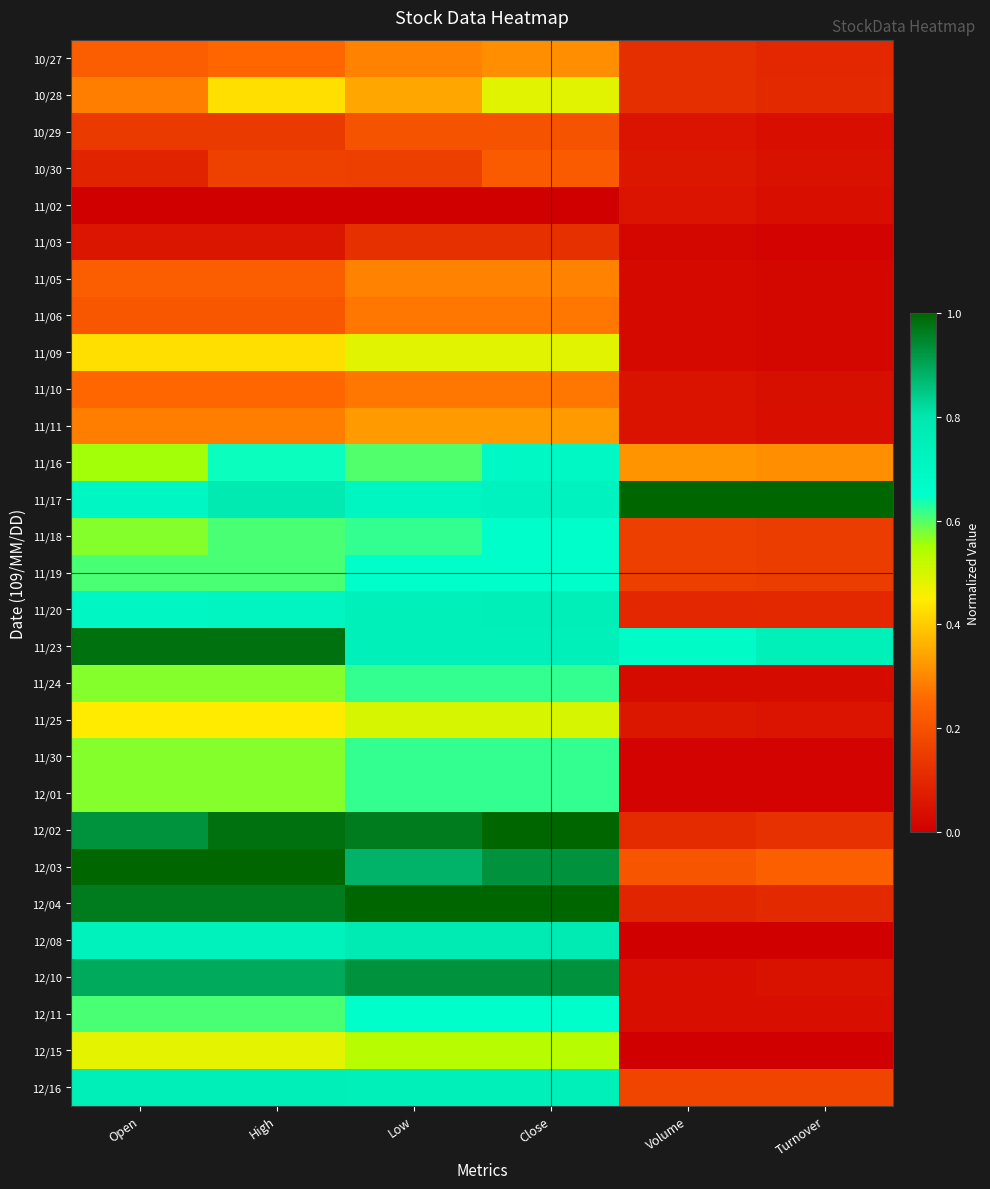

Which series has the largest total across all categories?

11/17